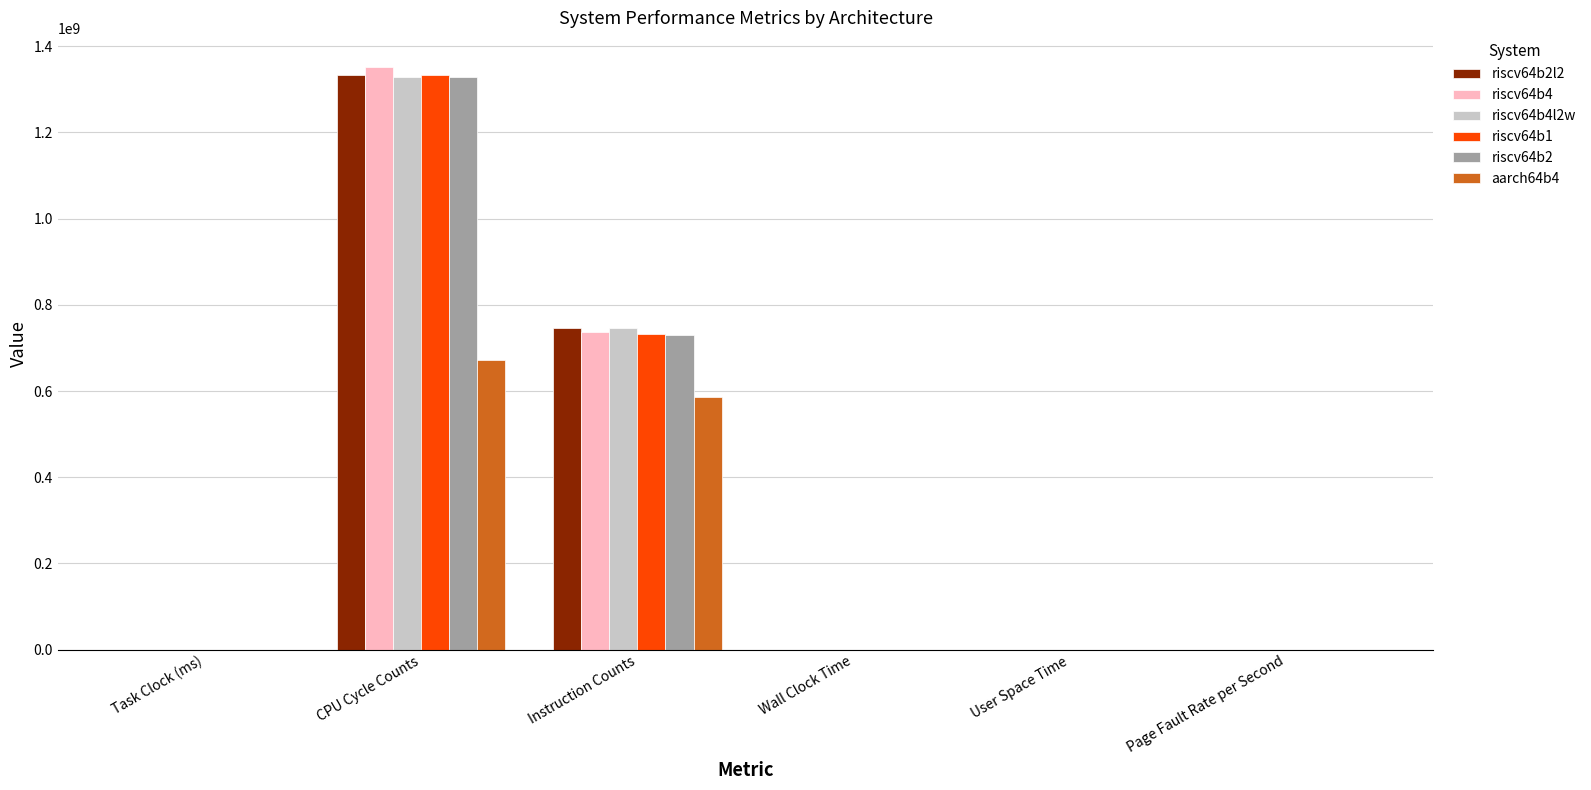

True or false: riscv64b4 has a value of 16.9 at Wall Clock Time.

True